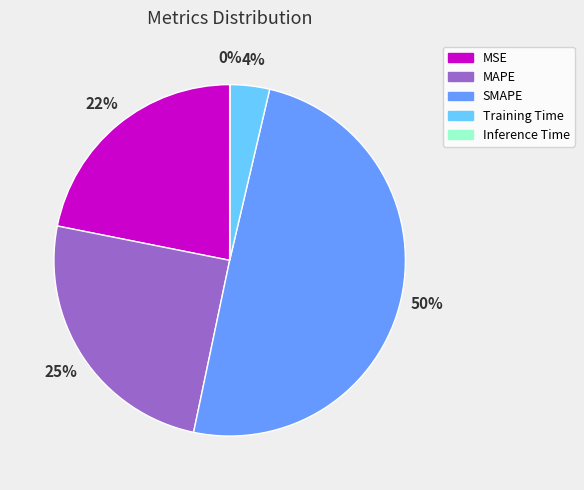

What is the largest slice in the pie chart?

SMAPE